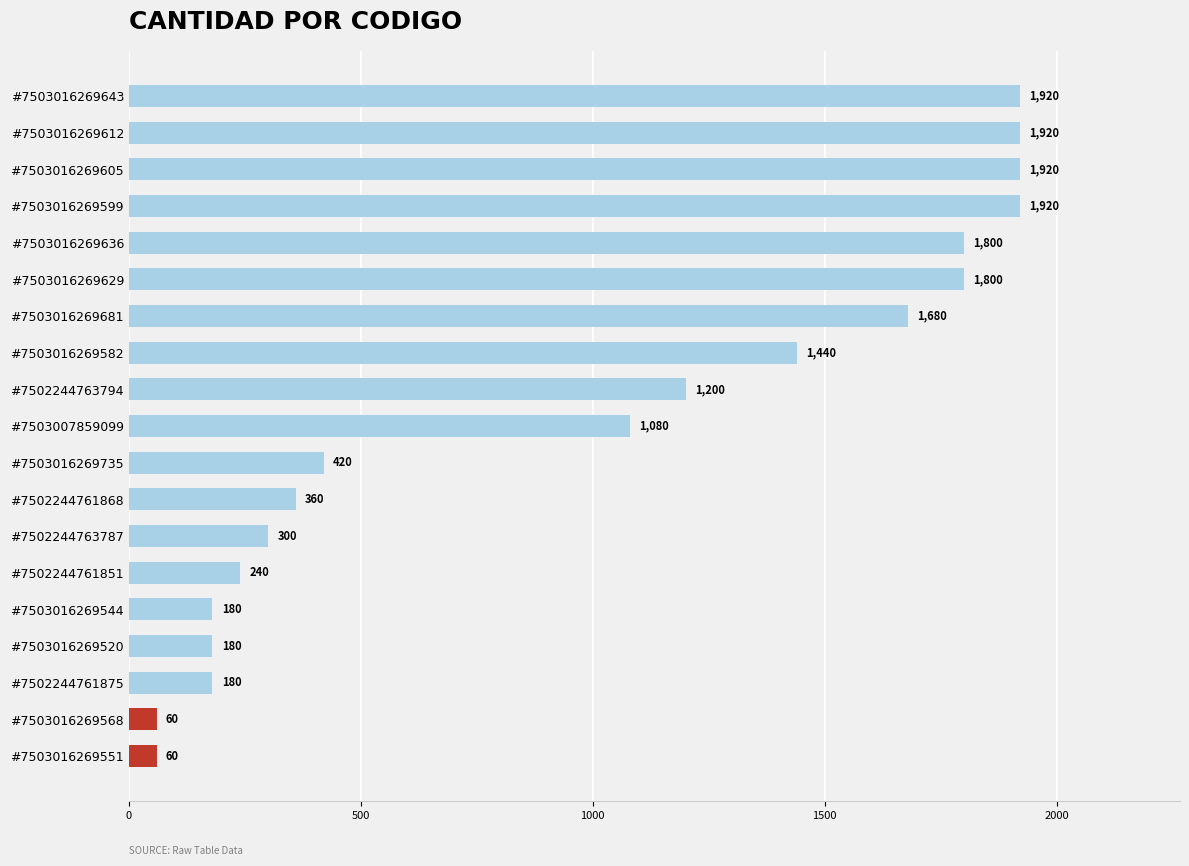

What is the maximum value shown in the chart?

1920